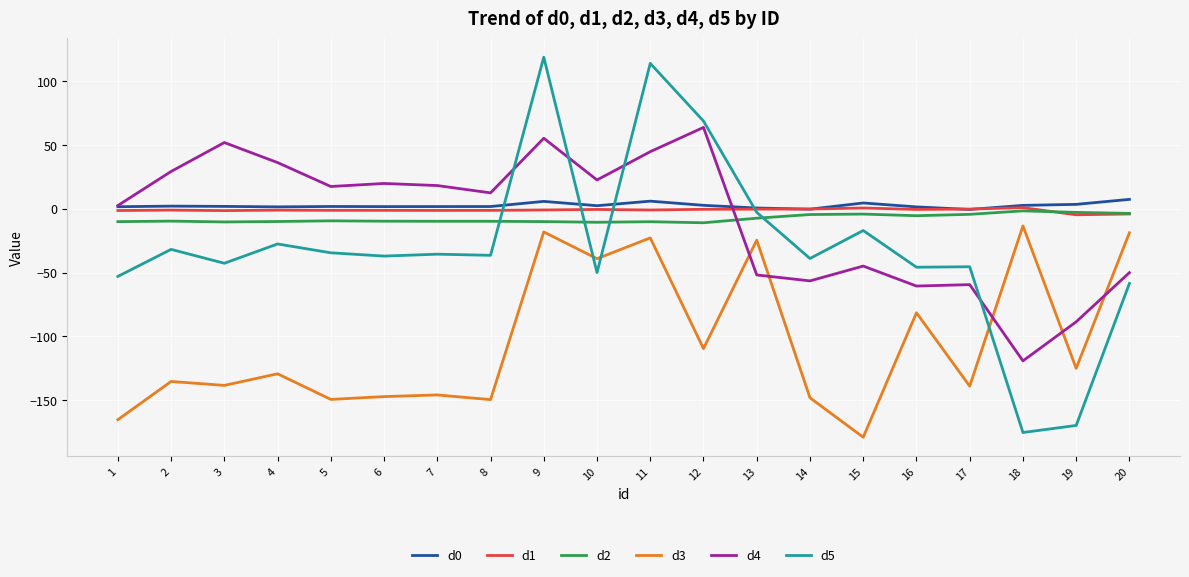

What is the smallest value displayed?

-179.2